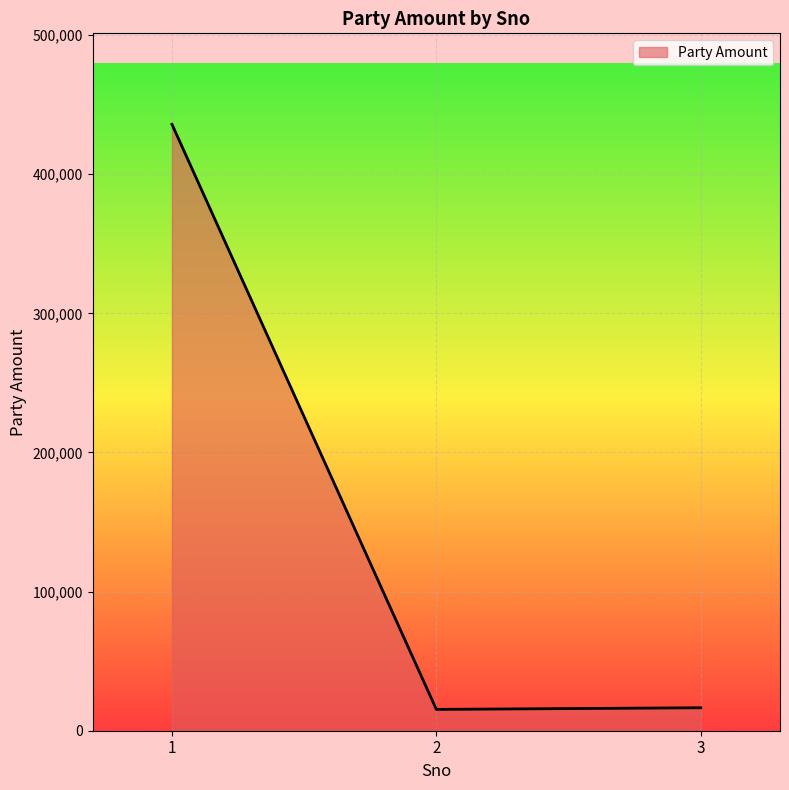

What is the difference between the values at 2 and 1?

420579